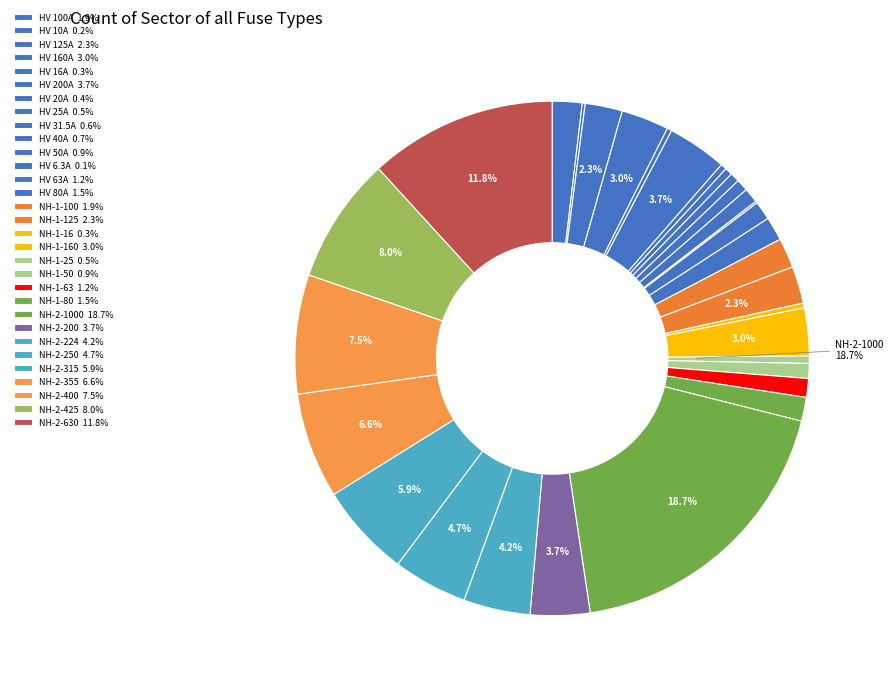

How many slices are in this pie chart?

31